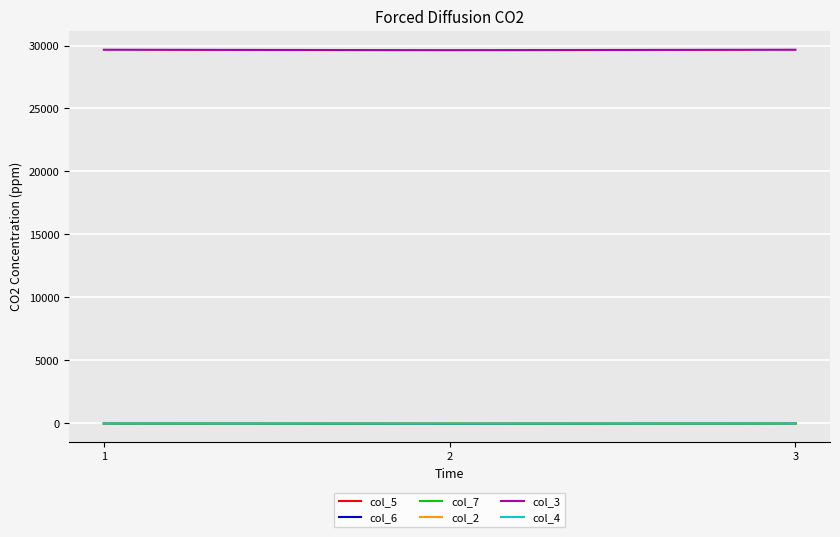

Which series has the largest total across all categories?

col_3